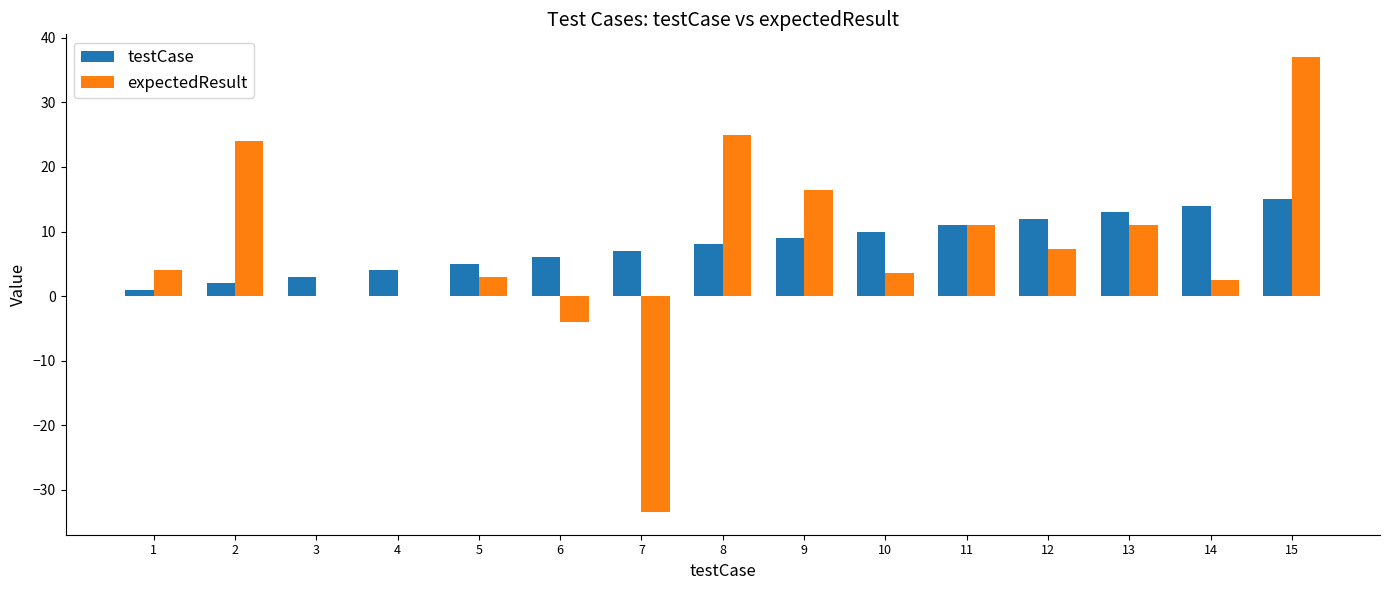

How many distinct data groups are displayed?

2